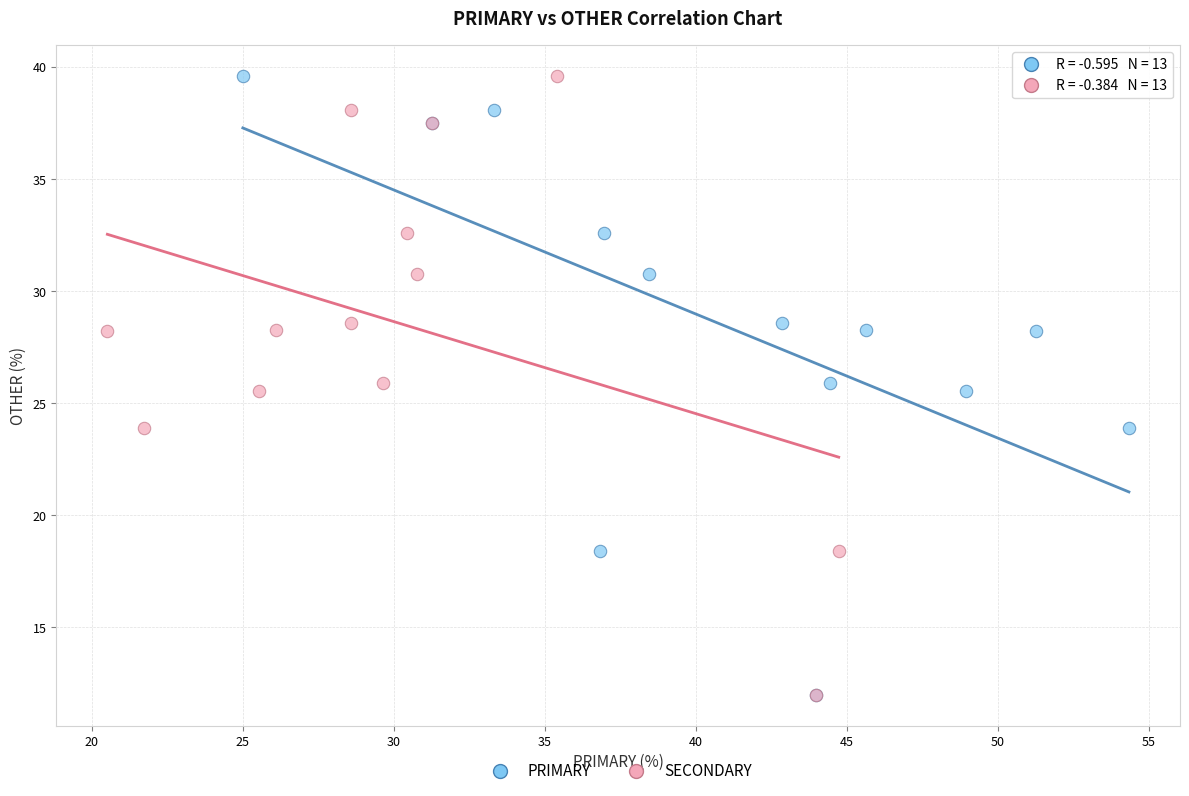

What are all the series names shown in the legend?

PRIMARY, SECONDARY